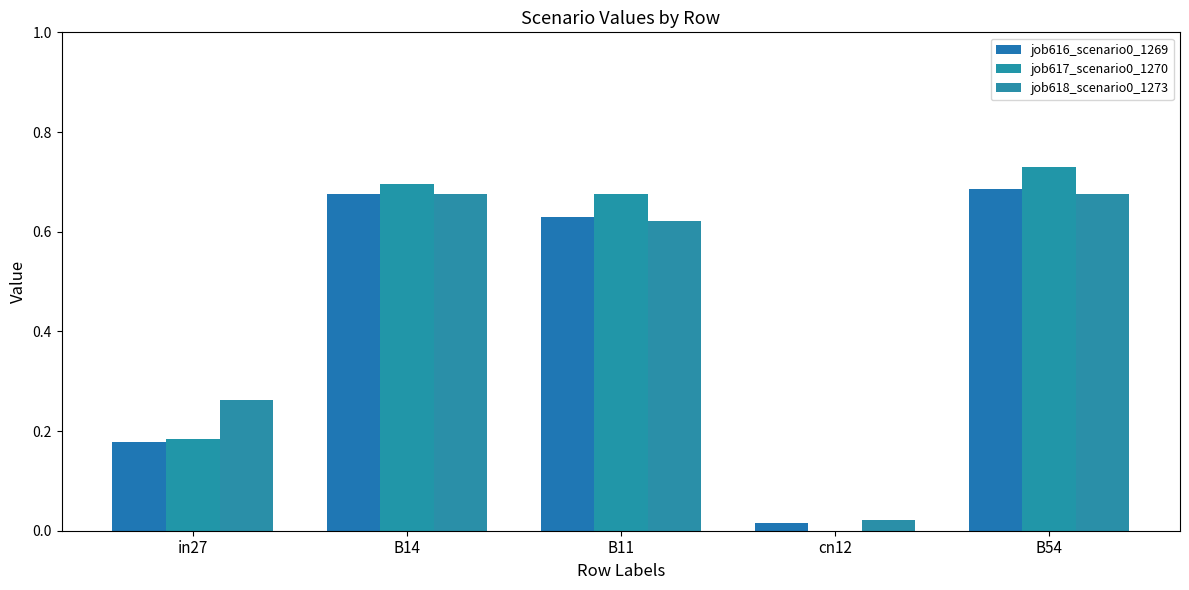

What is the difference between the maximum and minimum values in the job617_scenario0_1270 series?

0.7